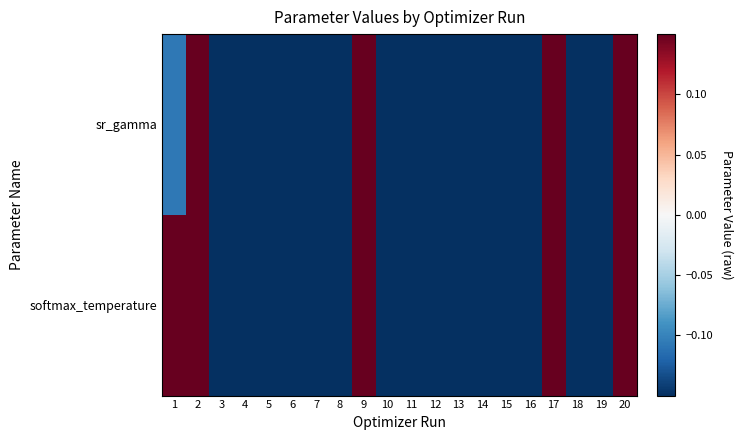

Reading left to right, extract all data points from this chart.

sr_gamma: 1=-0.1	2=0.5	3=-0.5	4=-0.5	5=-0.5	6=-0.5	7=-0.5	8=-0.5	9=0.2	10=-0.5	11=-0.5	12=-0.5	13=-0.5	14=-0.5	15=-0.5	16=-0.5	17=0.2	18=-0.5	19=-0.5	20=0.3
softmax_temperature: 1=0.5	2=0.5	3=-0.5	4=-0.5	5=-0.5	6=-0.5	7=-0.5	8=-0.5	9=0.5	10=-0.5	11=-0.5	12=-0.5	13=-0.5	14=-0.5	15=-0.5	16=-0.5	17=0.5	18=-0.5	19=-0.5	20=0.5